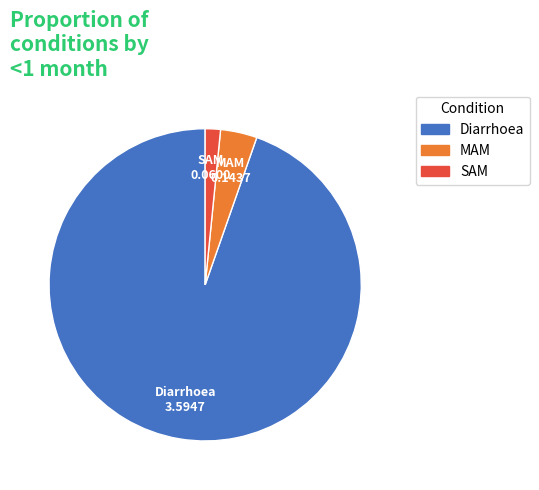

What is the largest slice in the pie chart?

Diarrhoea